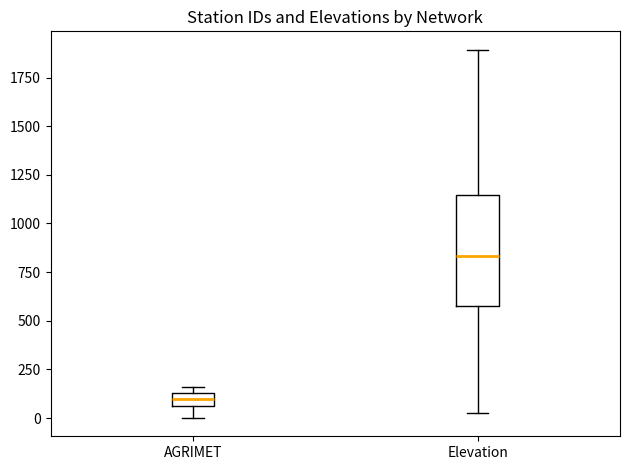

Where does the median line of the box for AGRIMET sit on the y-axis? The values are not printed on the chart, so give them approximately, as read against the axis.

100